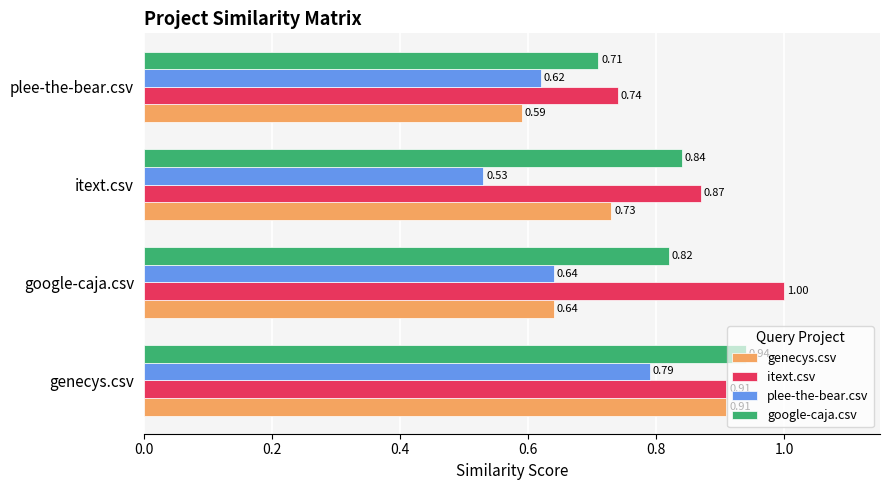

What is the difference between the highest and lowest values at itext.csv?

0.3